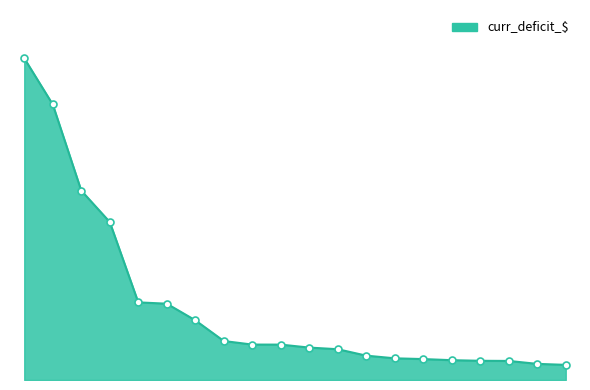

Is this an area chart (filled region under the line)?

Yes